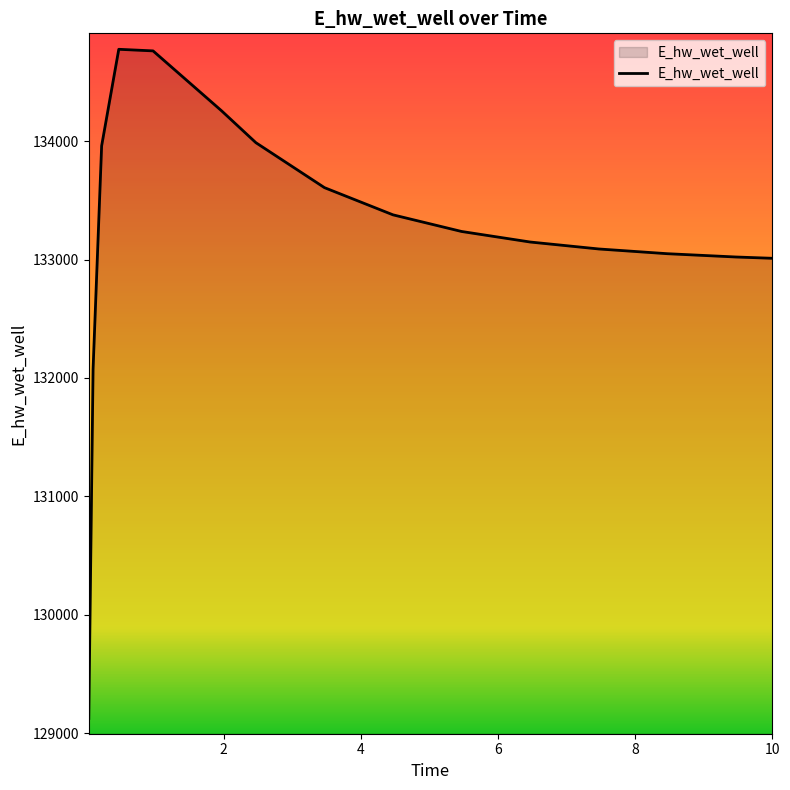

How many lines are shown in the chart?

1